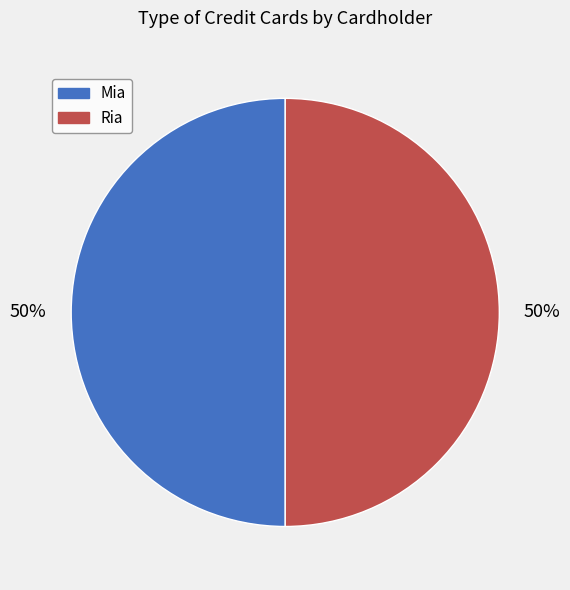

Count the number of slices in the pie.

2